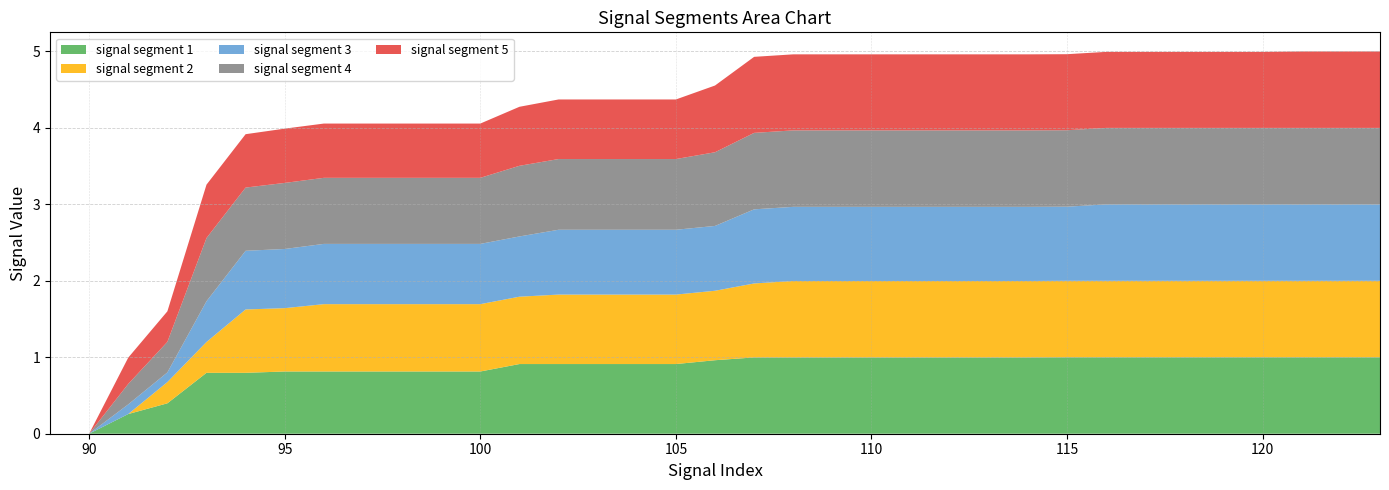

Reading right to left, transcribe all the data shown in this chart.

signal segment 1: 1.0	1.0	1.0	1.0	1.0	1.0	1.0	1.0	1.0	1.0	1.0	1.0	1.0	1.0	1.0	1.0	1.0	1.0	0.9	0.9	0.9	0.9	0.9	0.8	0.8	0.8	0.8	0.8	0.8	0.8	0.8	0.4	0.3	0.0	0.0
signal segment 2: 1.0	1.0	1.0	1.0	1.0	1.0	1.0	1.0	1.0	1.0	1.0	1.0	1.0	1.0	1.0	1.0	1.0	0.9	0.9	0.9	0.9	0.9	0.9	0.9	0.9	0.9	0.9	0.9	0.8	0.8	0.4	0.3	0.0	0.0	0.0
signal segment 3: 1.0	1.0	1.0	1.0	1.0	1.0	1.0	1.0	1.0	1.0	1.0	1.0	1.0	1.0	1.0	1.0	1.0	0.8	0.8	0.8	0.8	0.8	0.8	0.8	0.8	0.8	0.8	0.8	0.8	0.8	0.5	0.1	0.1	0.0	0.0
signal segment 4: 1.0	1.0	1.0	1.0	1.0	1.0	1.0	1.0	1.0	1.0	1.0	1.0	1.0	1.0	1.0	1.0	1.0	1.0	0.9	0.9	0.9	0.9	0.9	0.9	0.9	0.9	0.9	0.9	0.9	0.8	0.8	0.4	0.3	0.0	0.0
signal segment 5: 1.0	1.0	1.0	1.0	1.0	1.0	1.0	1.0	1.0	1.0	1.0	1.0	1.0	1.0	1.0	1.0	1.0	0.9	0.8	0.8	0.8	0.8	0.8	0.7	0.7	0.7	0.7	0.7	0.7	0.7	0.7	0.4	0.3	0.0	0.0